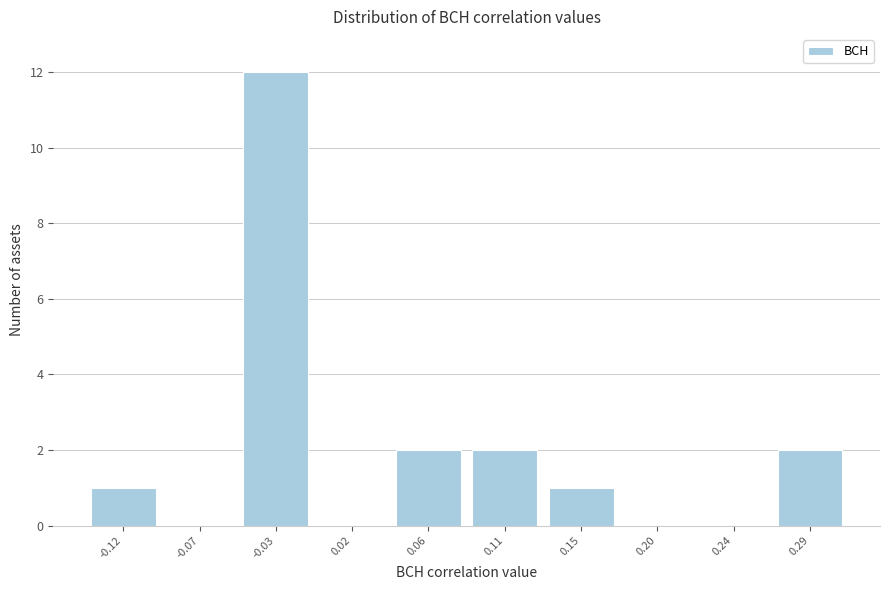

Reading left to right, list all the values displayed in this chart.

-0.12=1	-0.07=0	-0.03=12	0.02=0	0.06=2	0.11=2	0.15=1	0.20=0	0.24=0	0.29=2